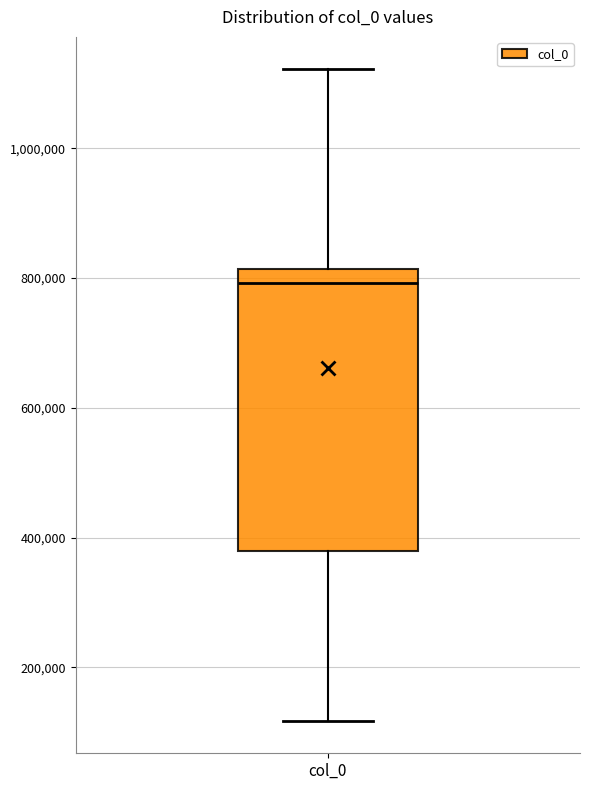

Transcribe this box plot: give where the median line is, the range the box spans, and where the two whiskers end, as read against the y-axis. The values are not printed on the chart, so give them approximately, as read against the axis.

median 800000, box 380000 to 820000, whiskers 120000 to 1120000